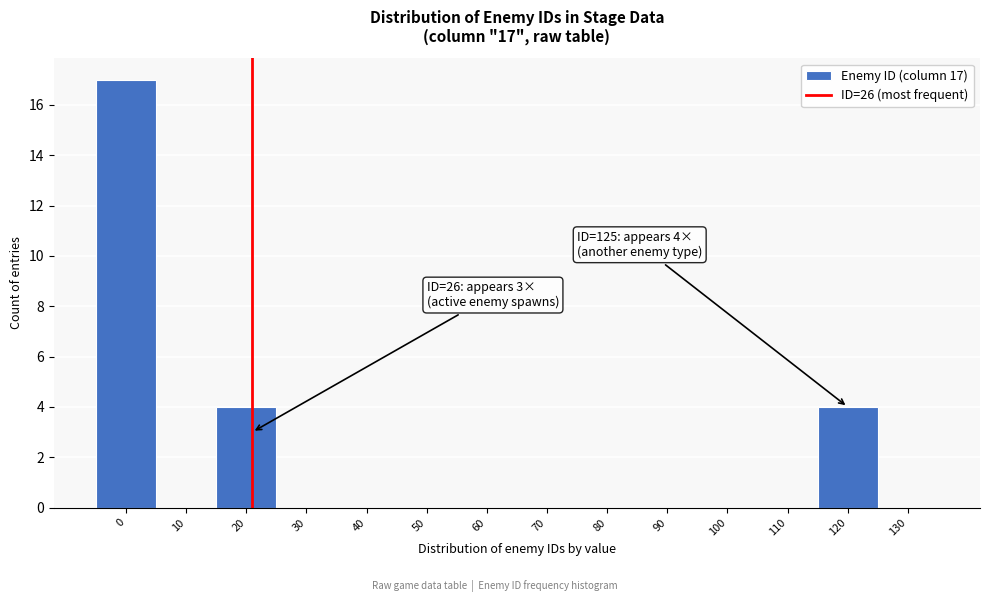

Reading left to right, transcribe all the data shown in this chart.

0=17	10=0	20=4	30=0	40=0	50=0	60=0	70=0	80=0	90=0	100=0	110=0	120=4	130=0